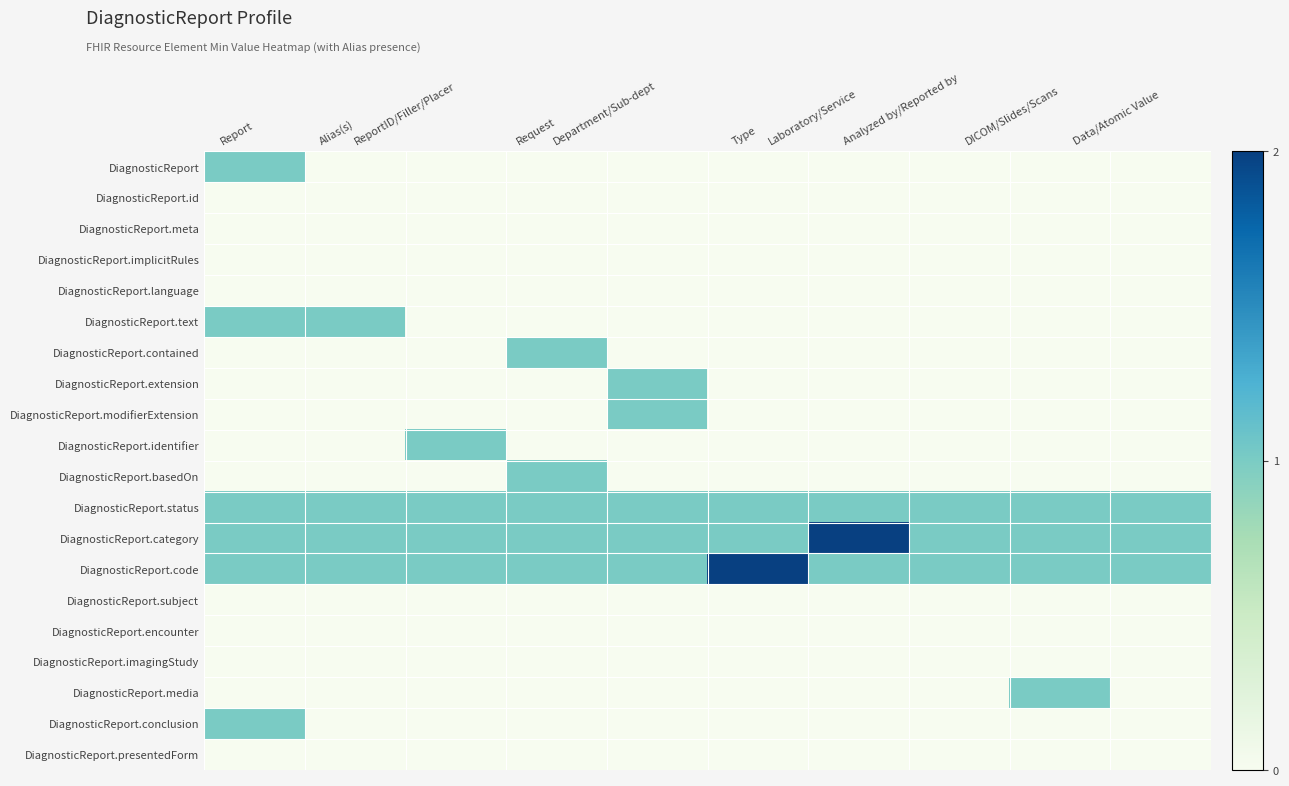

Rank the series at DICOM/Slides/Scans from lowest to highest value.

DiagnosticReport, DiagnosticReport.id, DiagnosticReport.meta, DiagnosticReport.implicitRules, DiagnosticReport.language, DiagnosticReport.text, DiagnosticReport.contained, DiagnosticReport.extension, DiagnosticReport.modifierExtension, DiagnosticReport.identifier, DiagnosticReport.basedOn, DiagnosticReport.subject, DiagnosticReport.encounter, DiagnosticReport.imagingStudy, DiagnosticReport.conclusion, DiagnosticReport.presentedForm, DiagnosticReport.status, DiagnosticReport.category, DiagnosticReport.code, DiagnosticReport.media